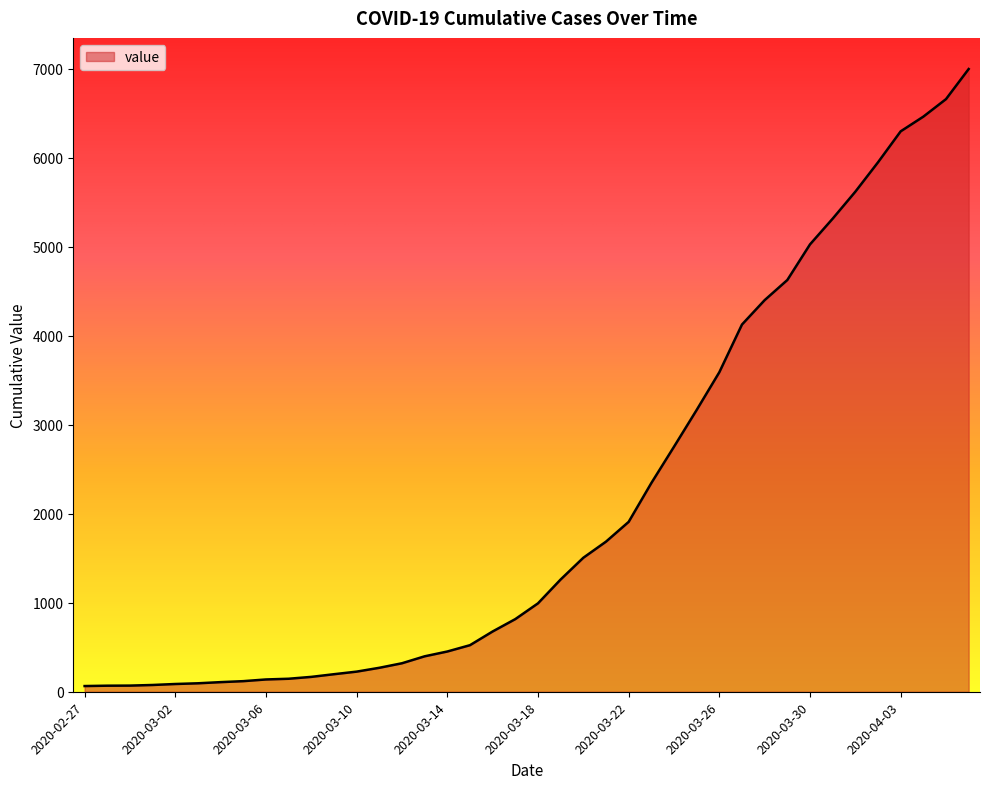

What is the greatest value displayed?

6995